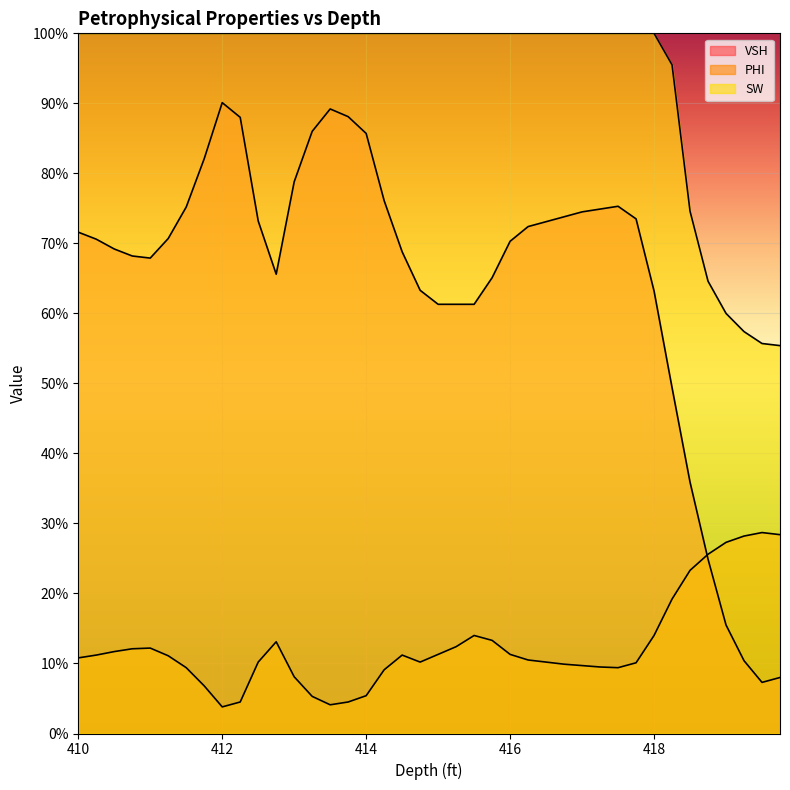

What is the sum of the SW values at 418.25 and 414.25?

2.0